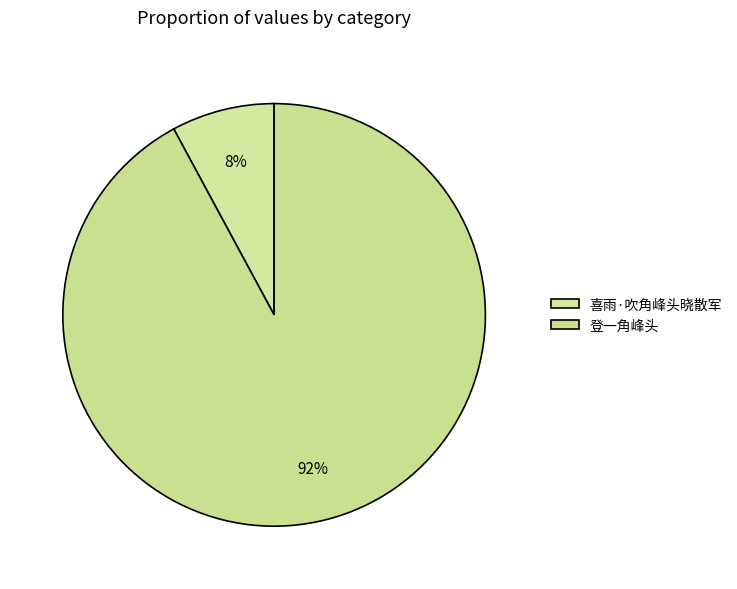

Is the sum of 登一角峰头 and 喜雨·吹角峰头晓散军 greater than half?

Yes